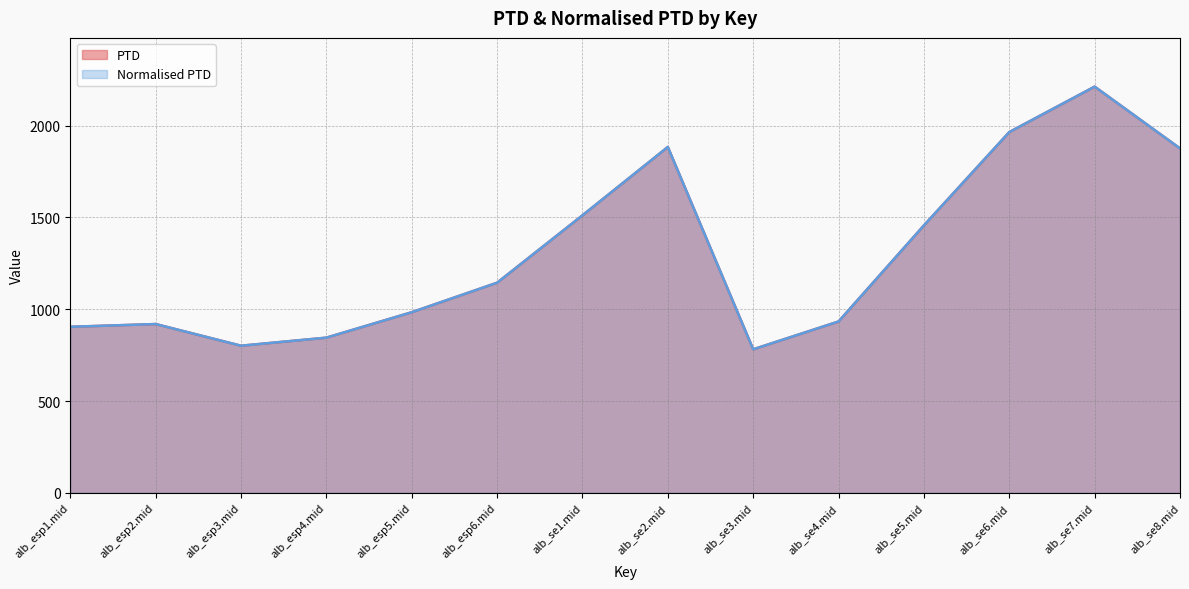

List the labels in order of PTD value, smallest first.

alb_se3.mid, alb_esp3.mid, alb_esp4.mid, alb_esp1.mid, alb_esp2.mid, alb_se4.mid, alb_esp5.mid, alb_esp6.mid, alb_se5.mid, alb_se1.mid, alb_se8.mid, alb_se2.mid, alb_se6.mid, alb_se7.mid